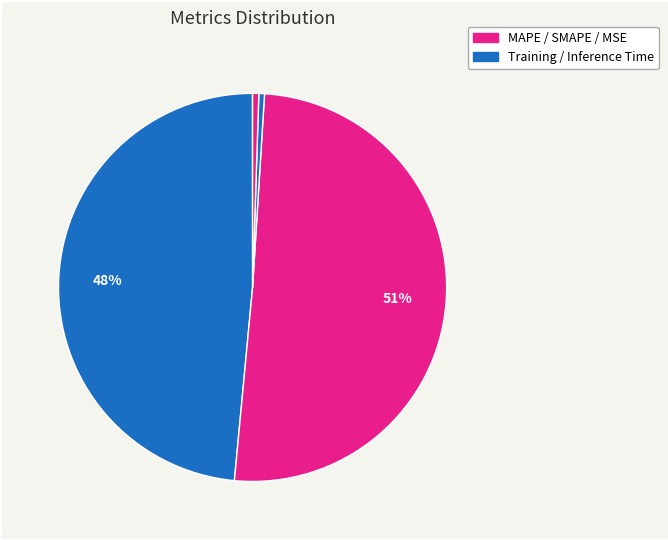

To the nearest percent, what is the average slice percentage?

20%